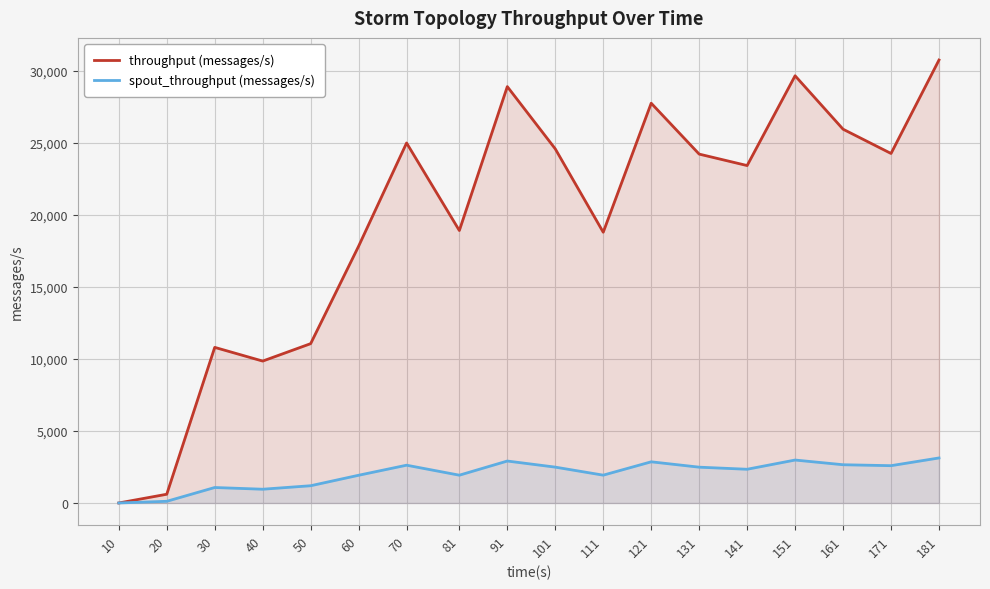

Is the value of throughput (messages/s) at 60 greater than the value of spout_throughput (messages/s) at 101?

Yes